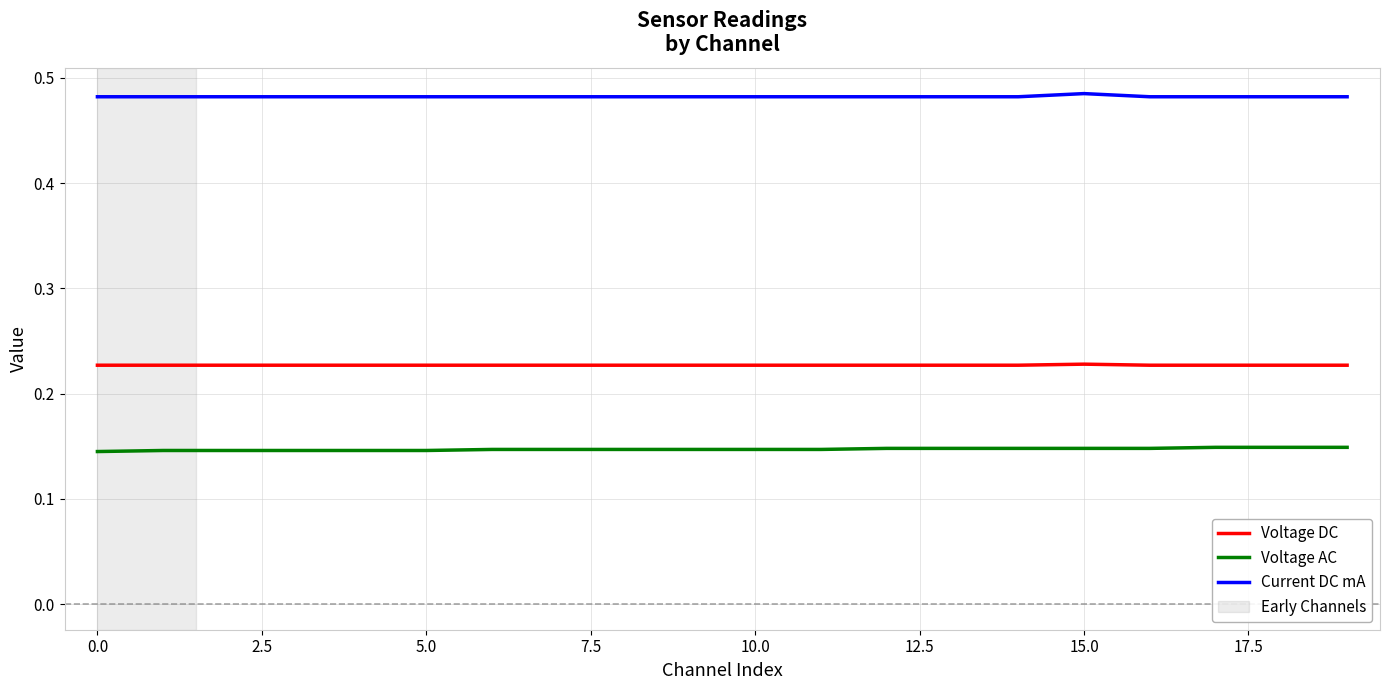

True or false: Voltage AC and Current DC mA intersect in this chart.

False